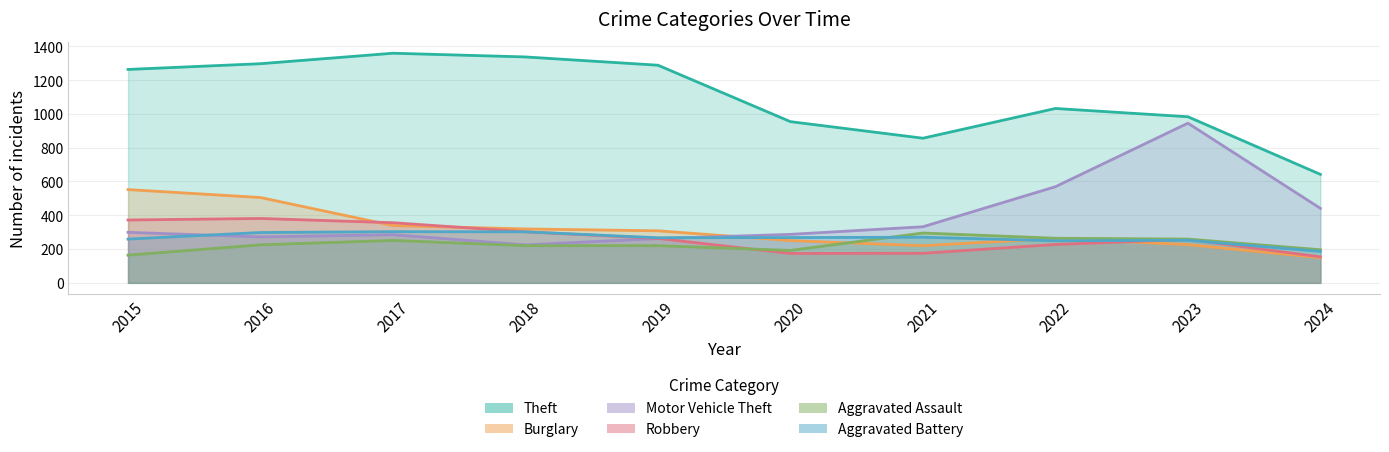

What are all the series names shown in the legend?

Theft, Burglary, Motor Vehicle Theft, Robbery, Aggravated Assault, Aggravated Battery